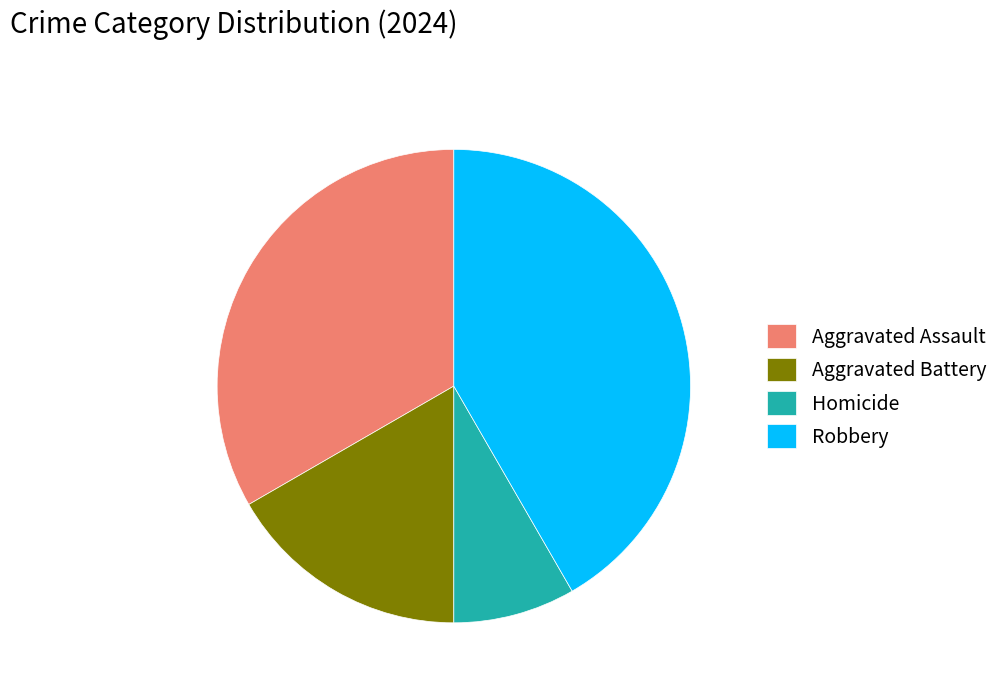

How many slices are in this pie chart?

4